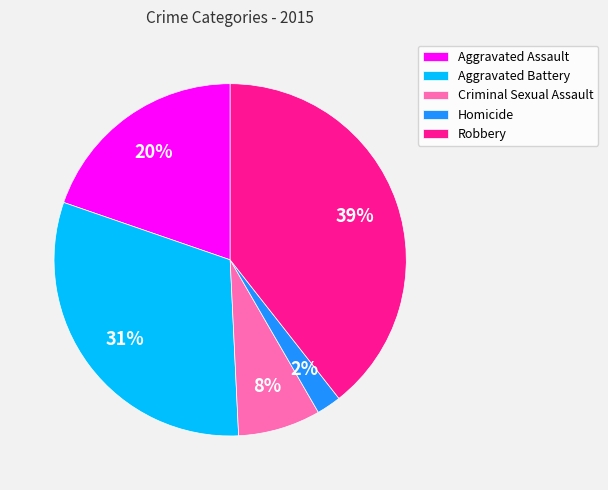

Rank the categories by value from lowest to highest.

Homicide, Criminal Sexual Assault, Aggravated Assault, Aggravated Battery, Robbery